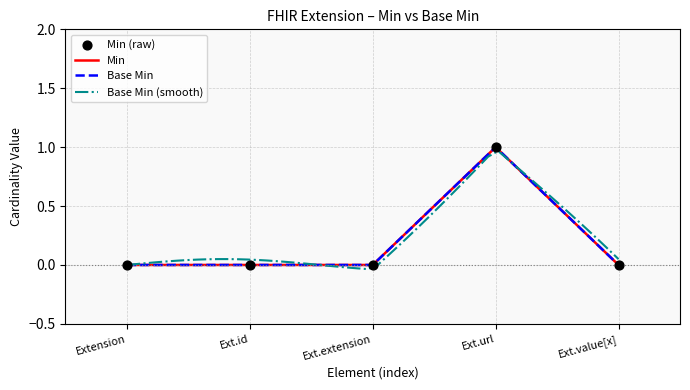

Is the value of Base Min at Extension greater than the value of Min at Extension?

No